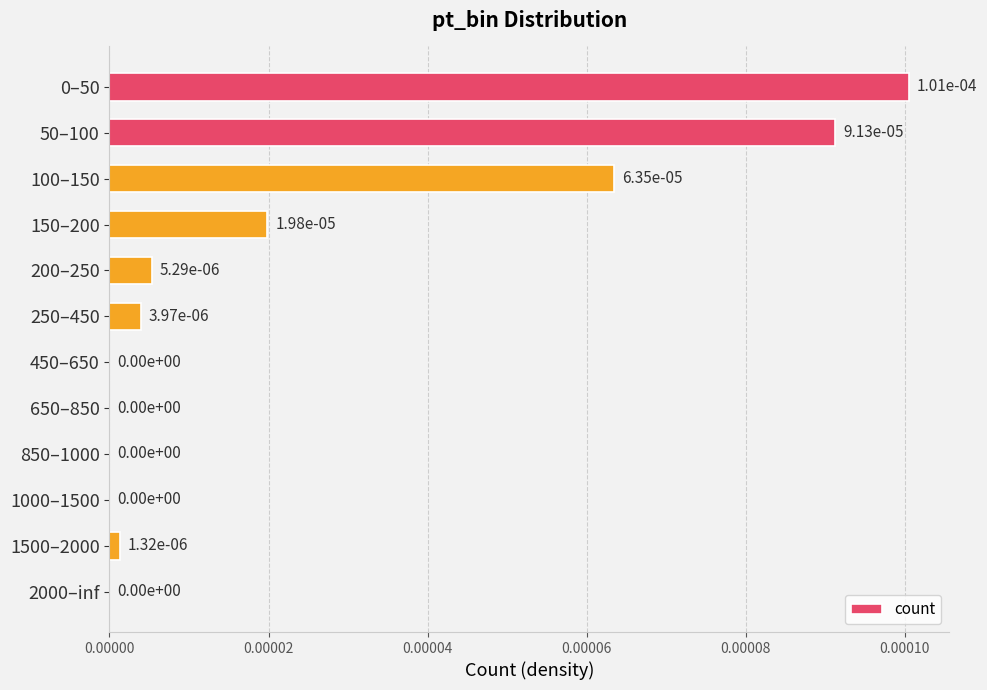

Is it true that the value at 250–450 is 0.0?

True